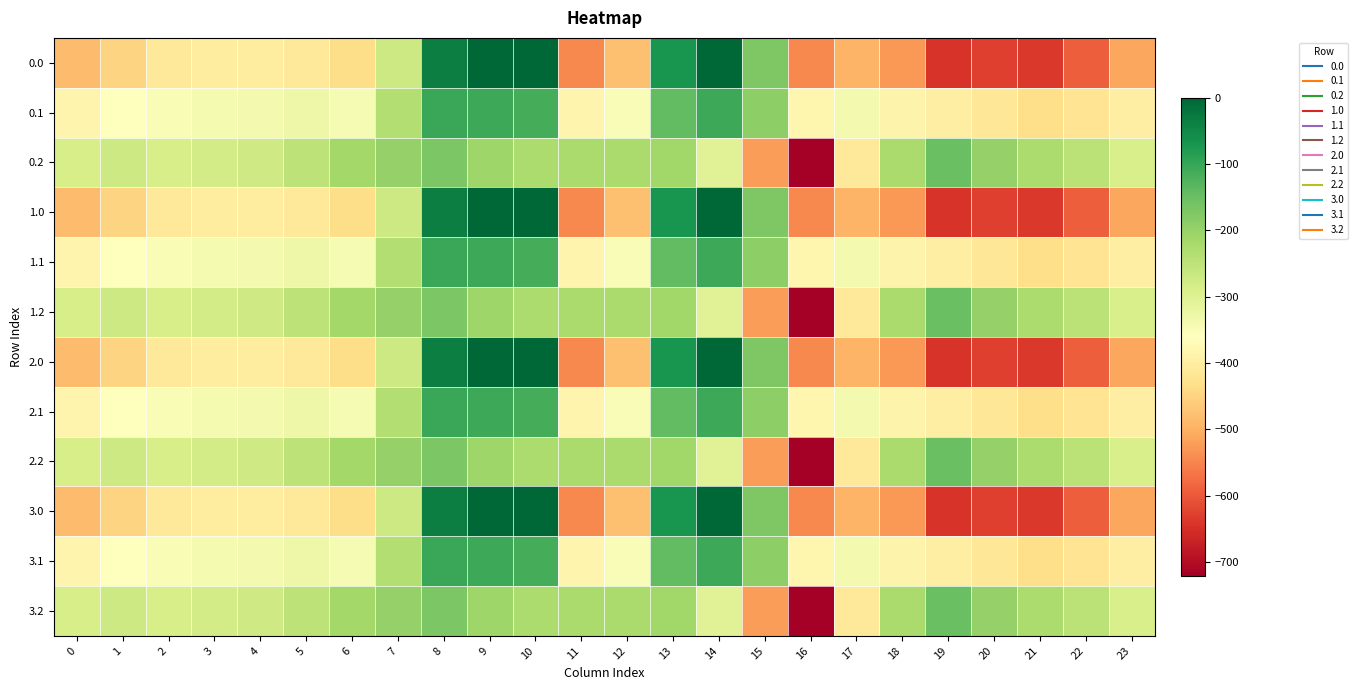

What is the total value across all series at 13?

-1694.7